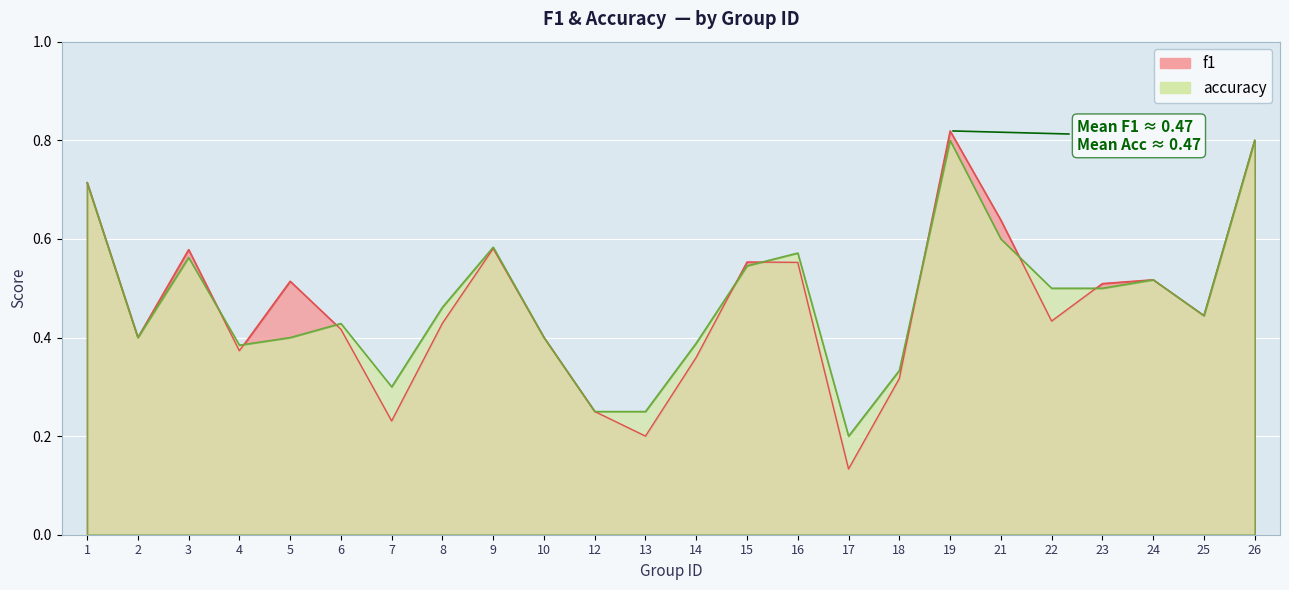

Where is the first local maximum for accuracy?

3